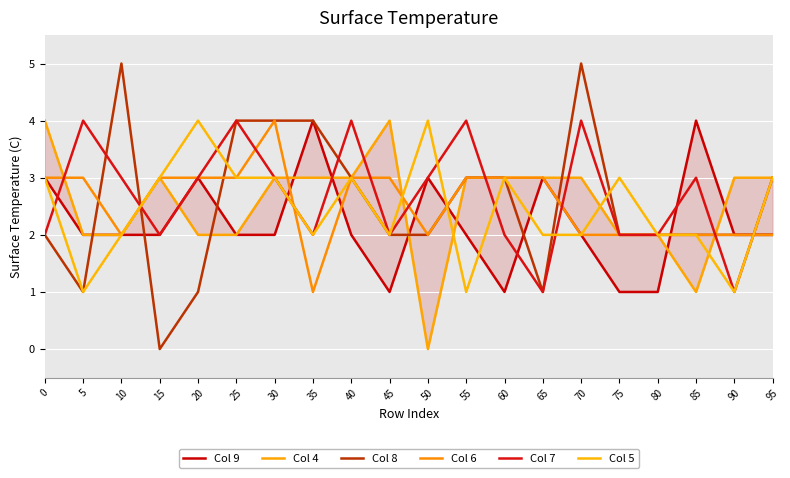

How many Col 9 values are between 2 and 3?

14